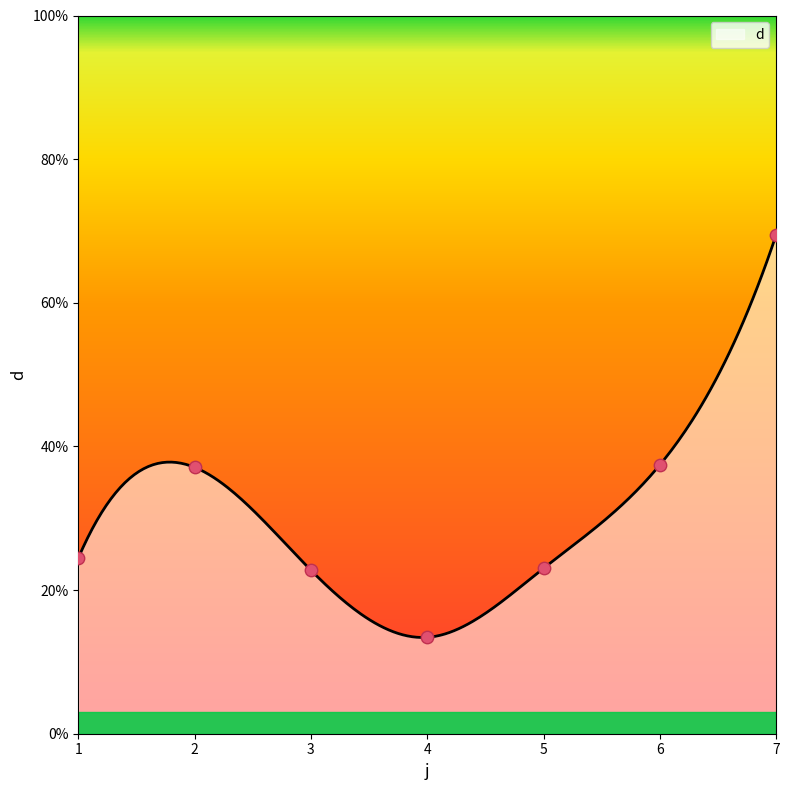

Which has a higher value, 3 or 1?

1